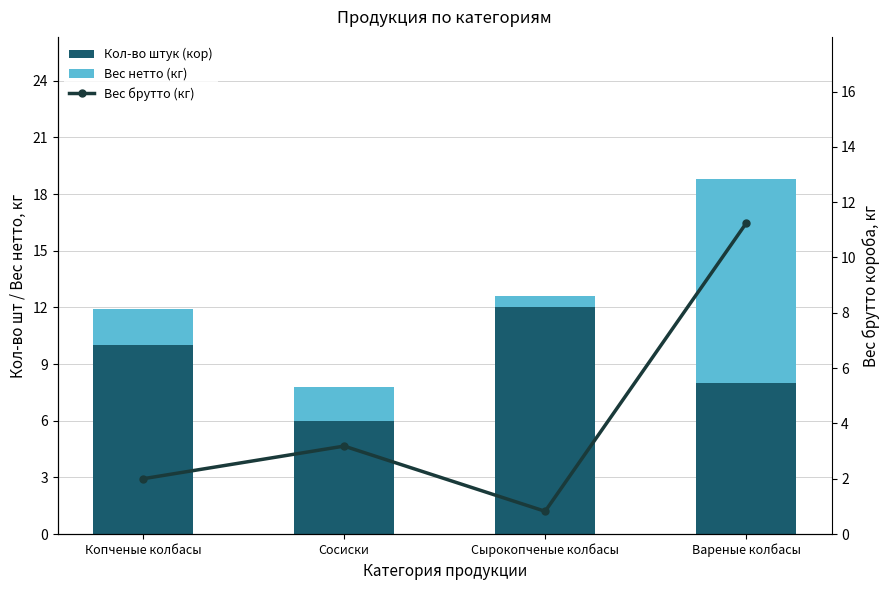

Between Копченые колбасы and Сосиски, which series saw the biggest shift?

Кол-во штук (кор)